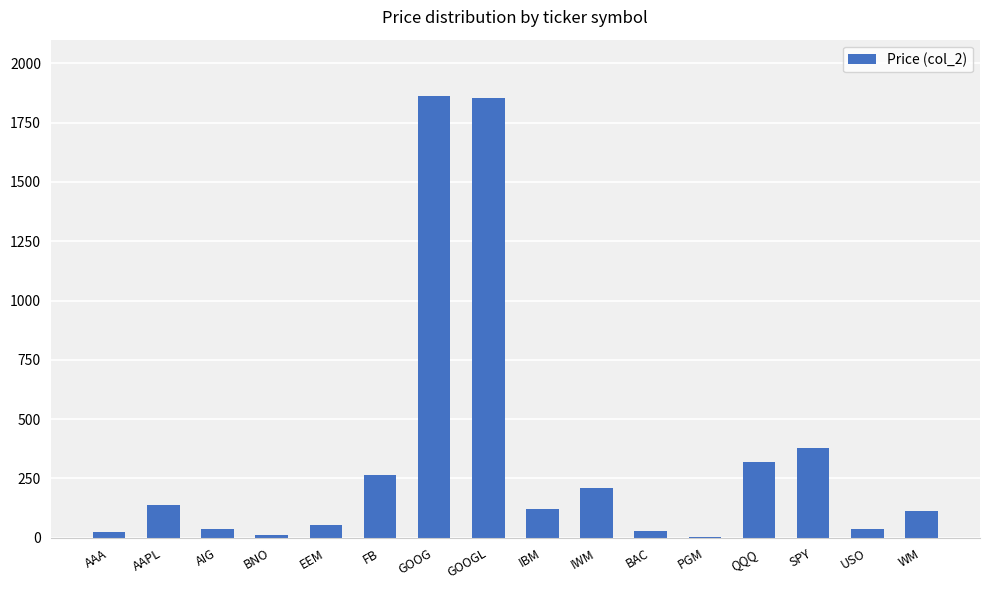

How many series are shown in this chart?

1